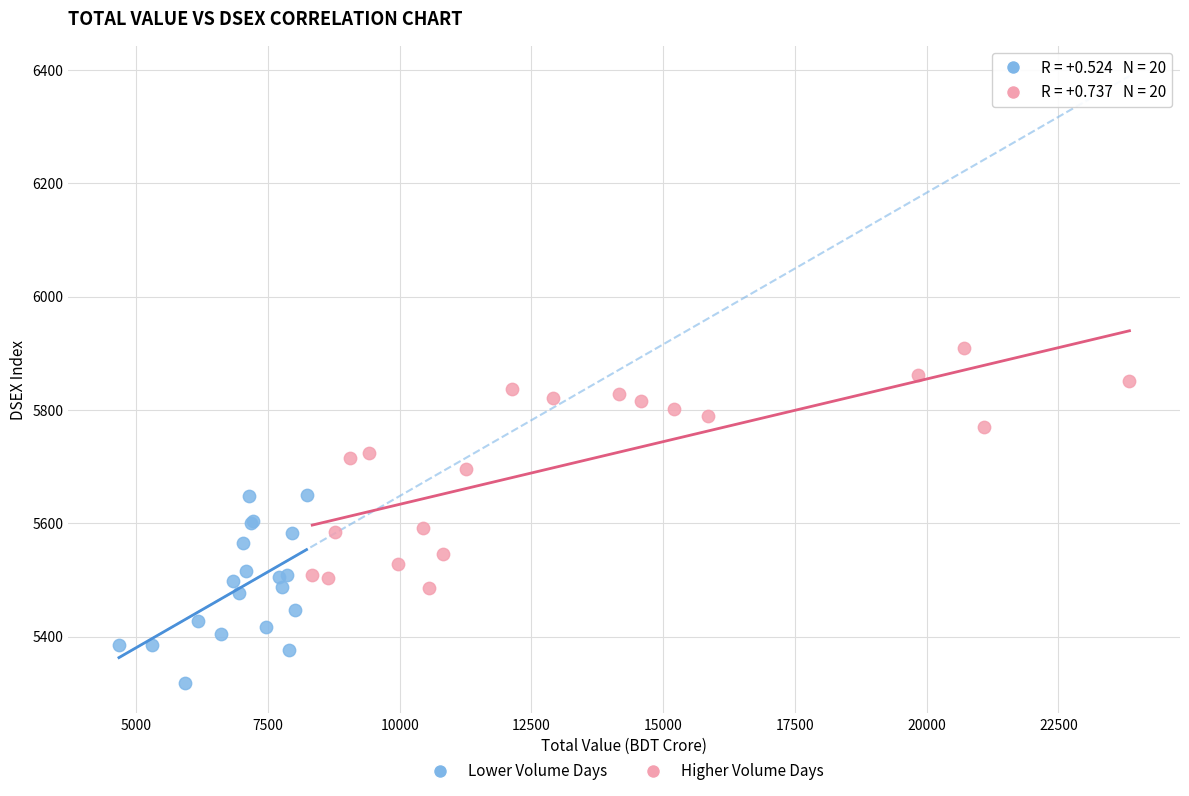

Which series contains the highest Y value?

Higher Volume Days